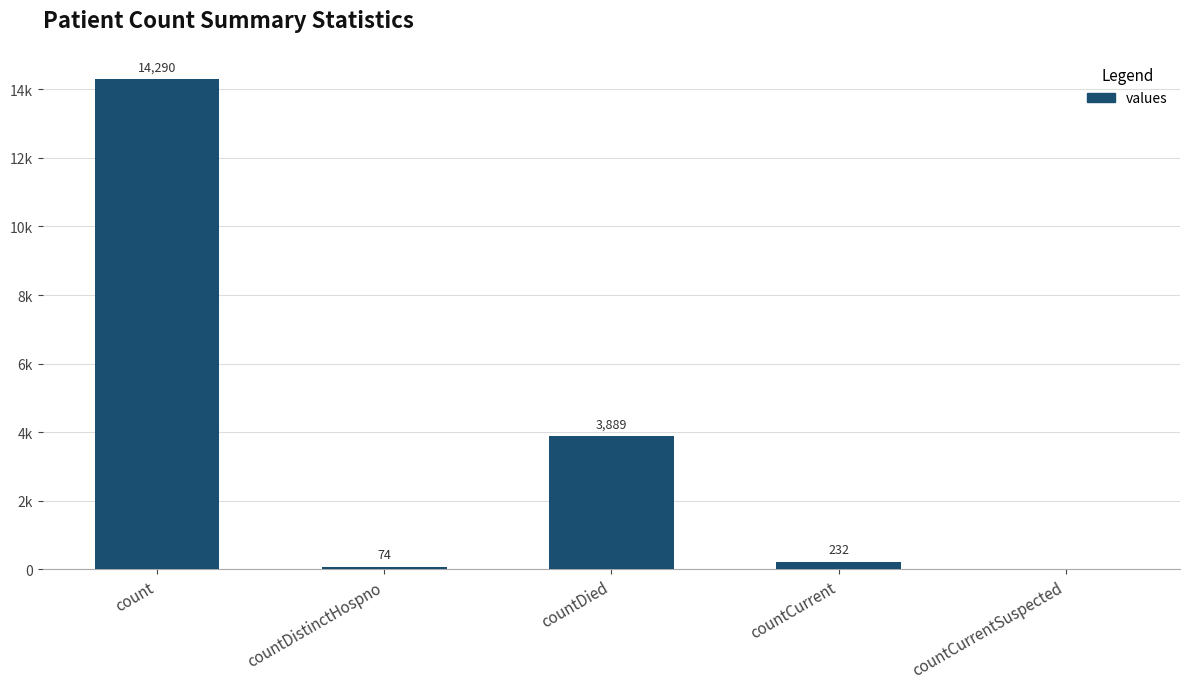

Are the bars horizontal?

No